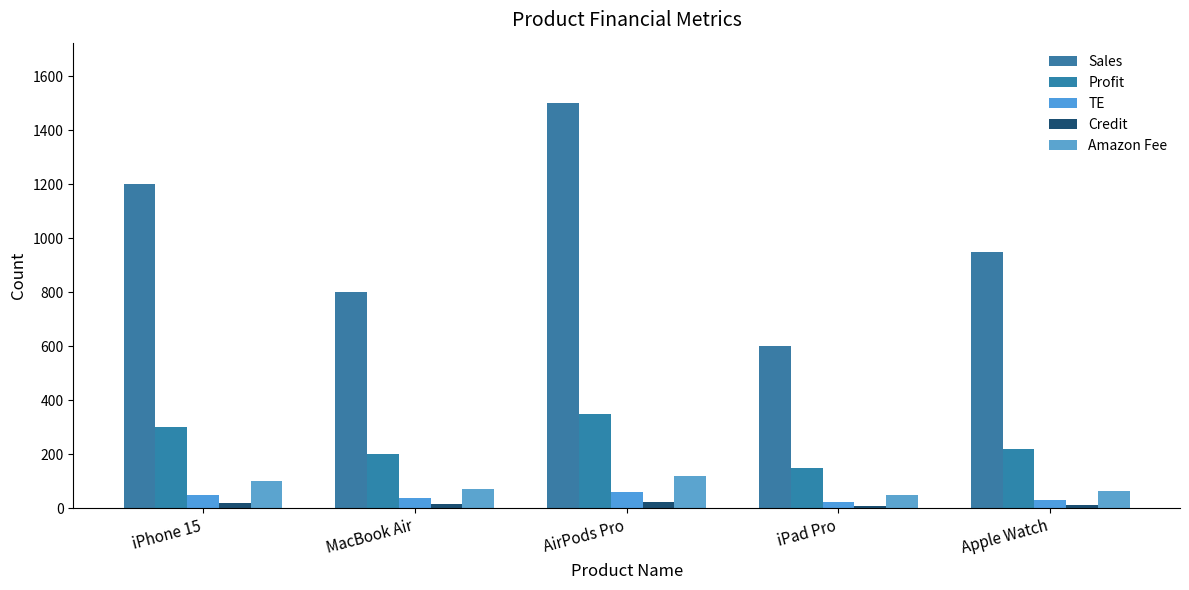

What is the label of the 3rd bar from the right?

AirPods Pro